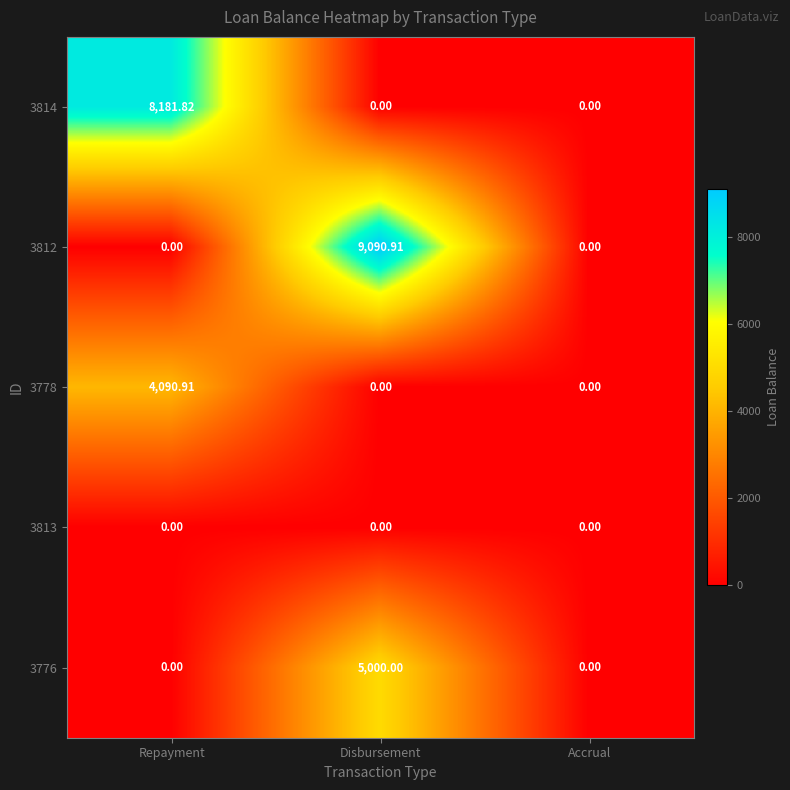

At which category is the sum across all series the highest?

Disbursement